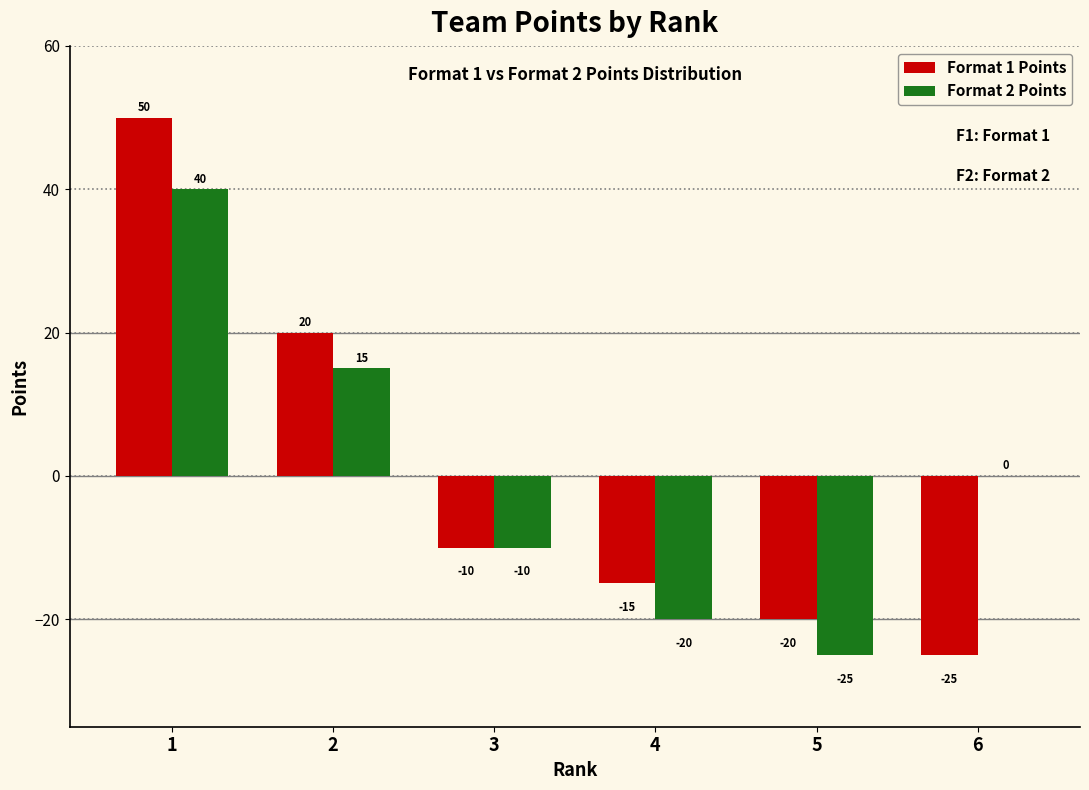

What is the maximum value shown in the chart?

50